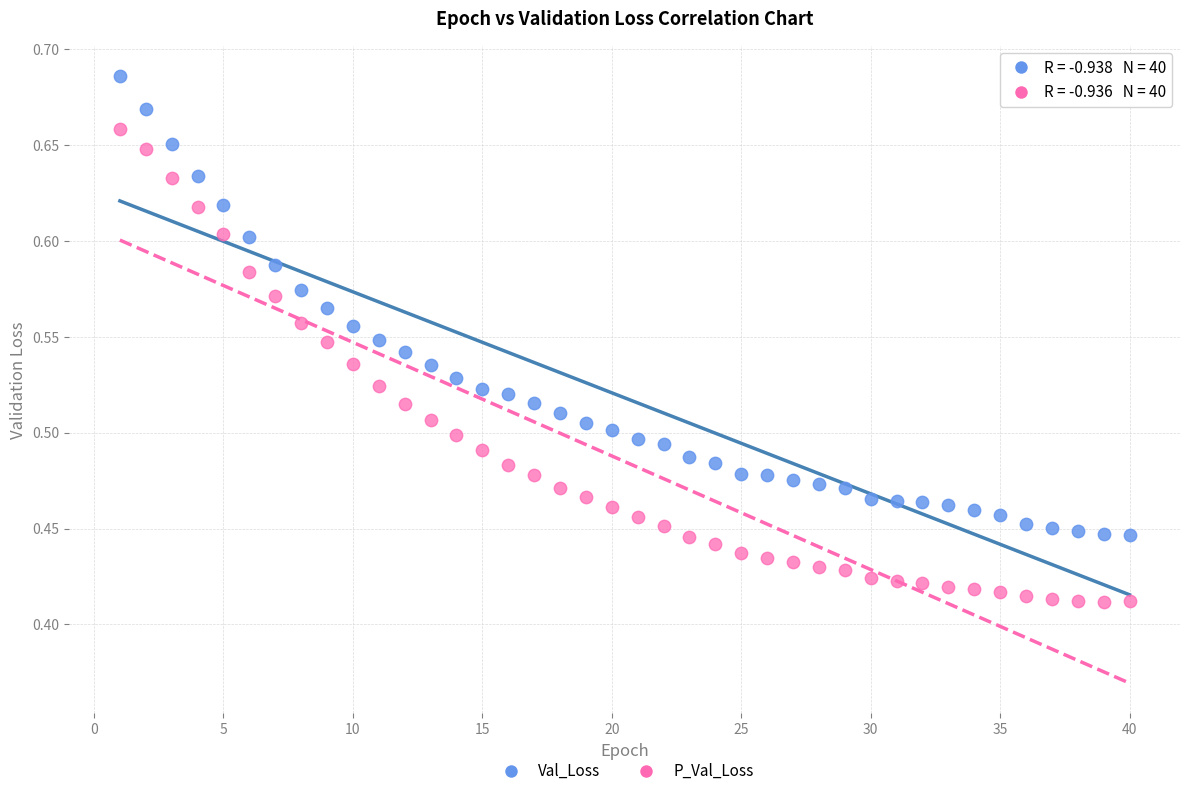

Which series contains the lowest Y value?

P_Val_Loss